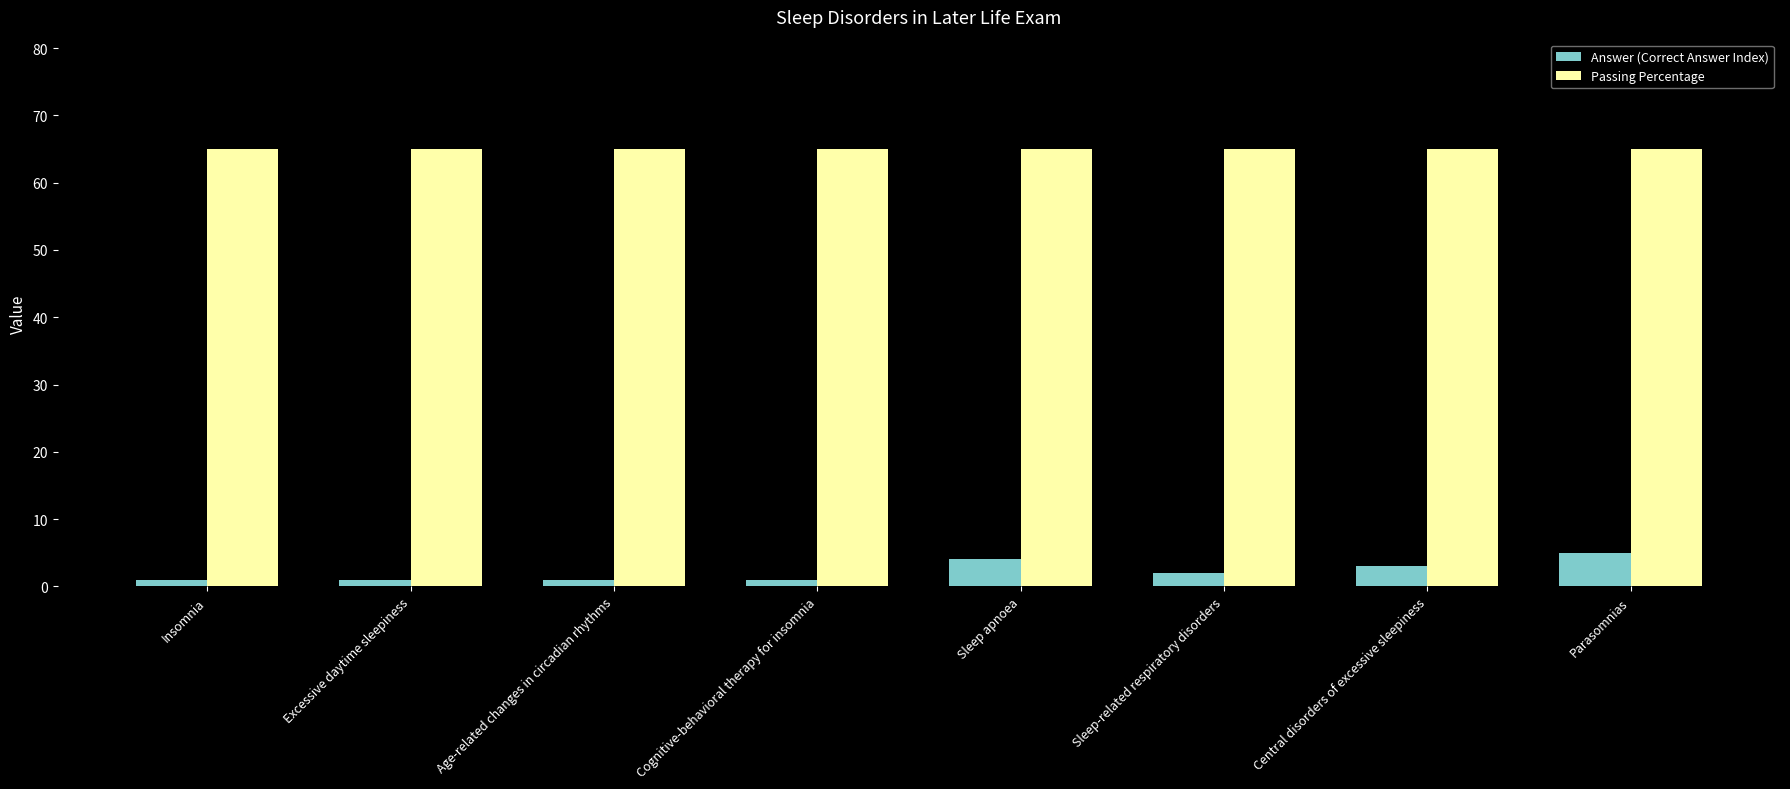

What is the average value of the Answer (Correct Answer Index) series?

2